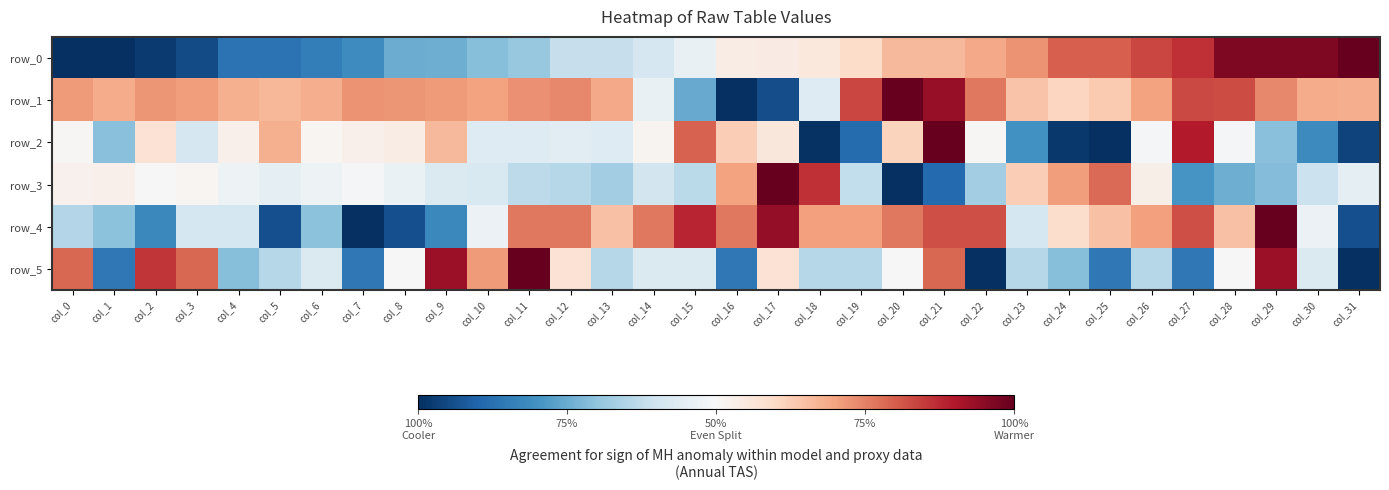

What is the difference between the highest and lowest values at col_5?

0.6